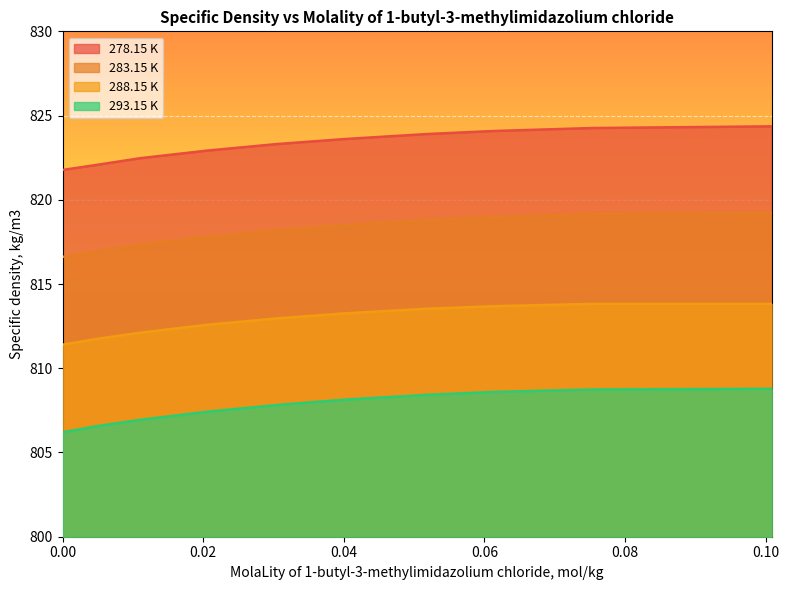

Which has a higher value, 0.01105 or 0.03052?

0.03052